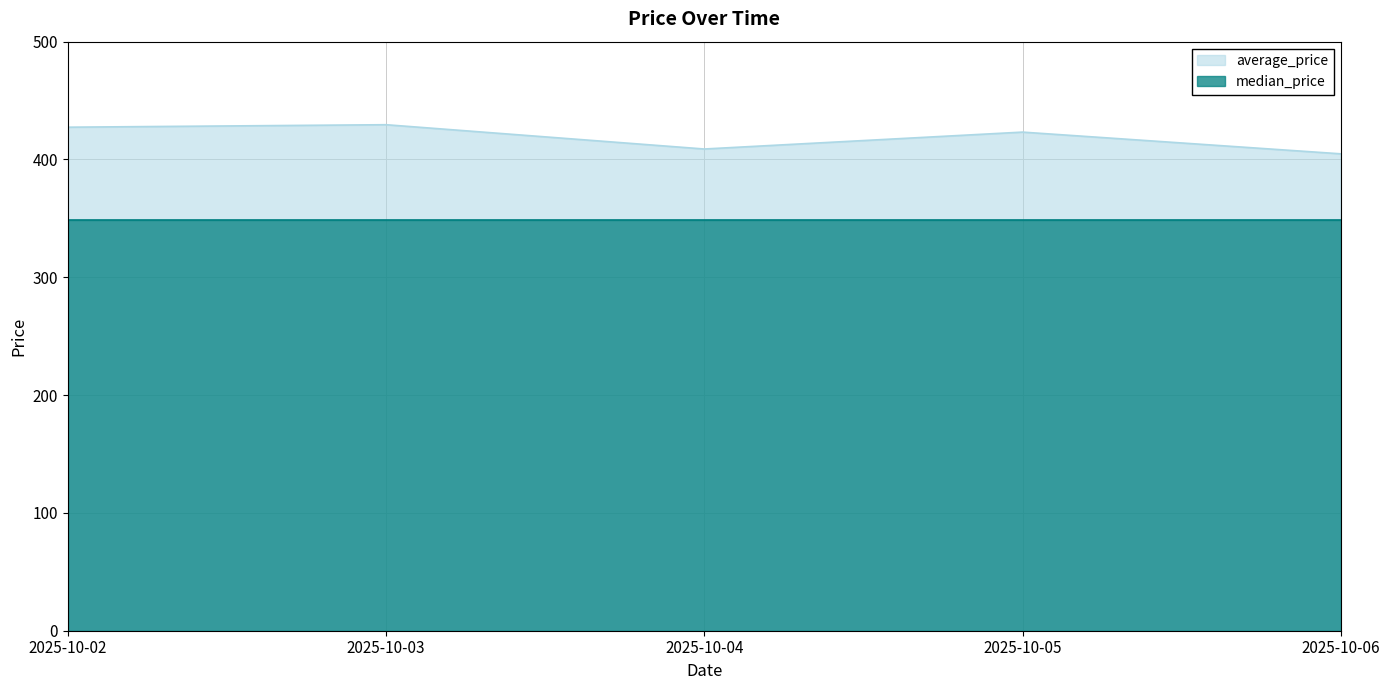

What is the average value?

418.8